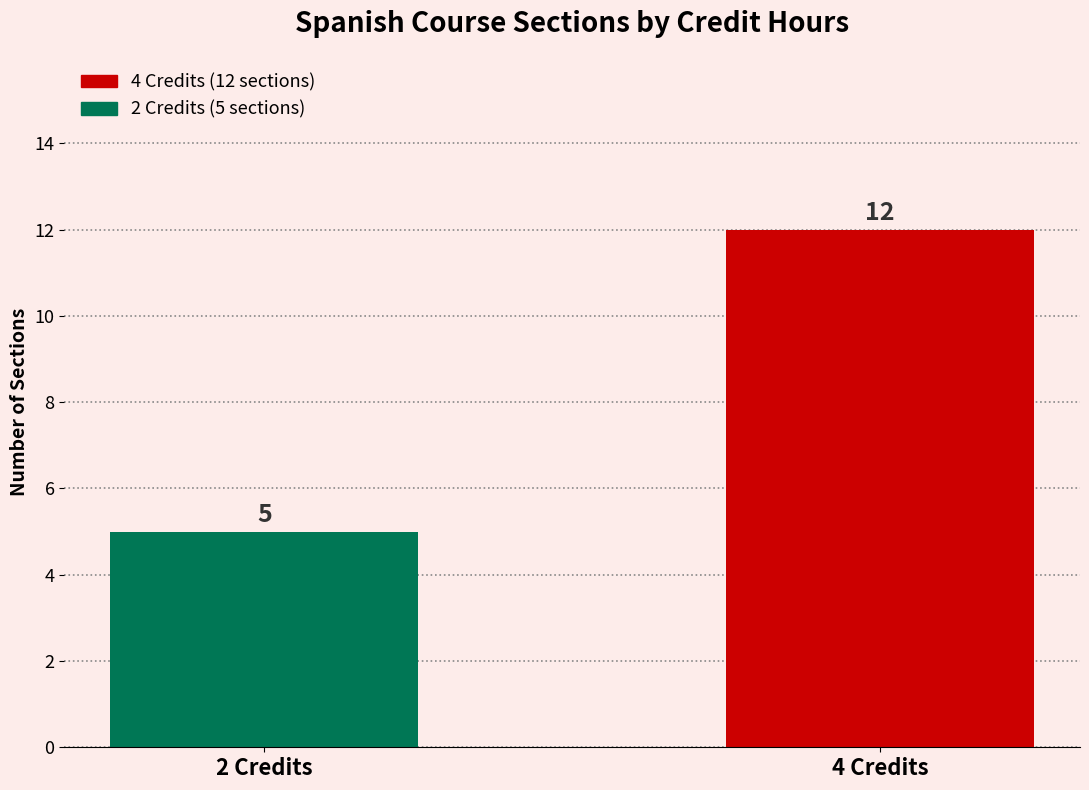

What is the value of the 2nd bar from the left?

12